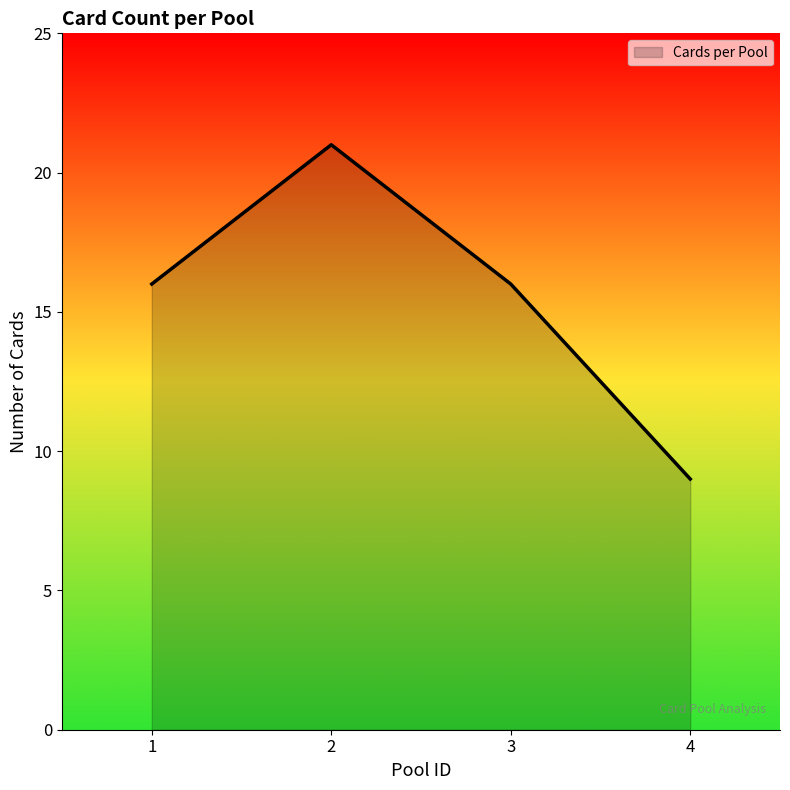

Reading left to right, what are all the values shown in this chart?

1=16	2=21	3=16	4=9